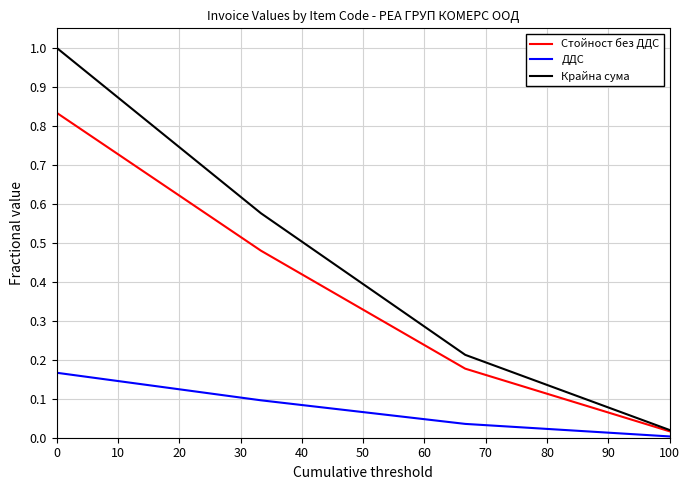

What is the greatest value displayed?

1.0